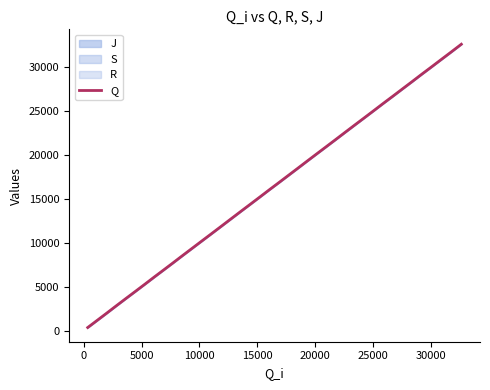

What is the maximum value shown in the chart?

32639